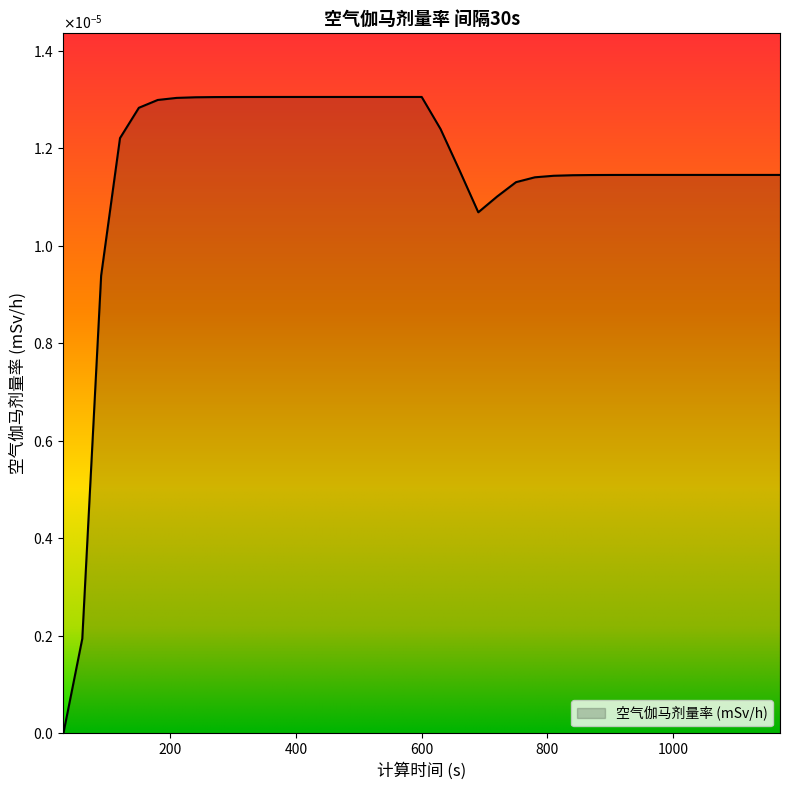

How many interior local valleys (lower than both neighbors) does the data have?

1